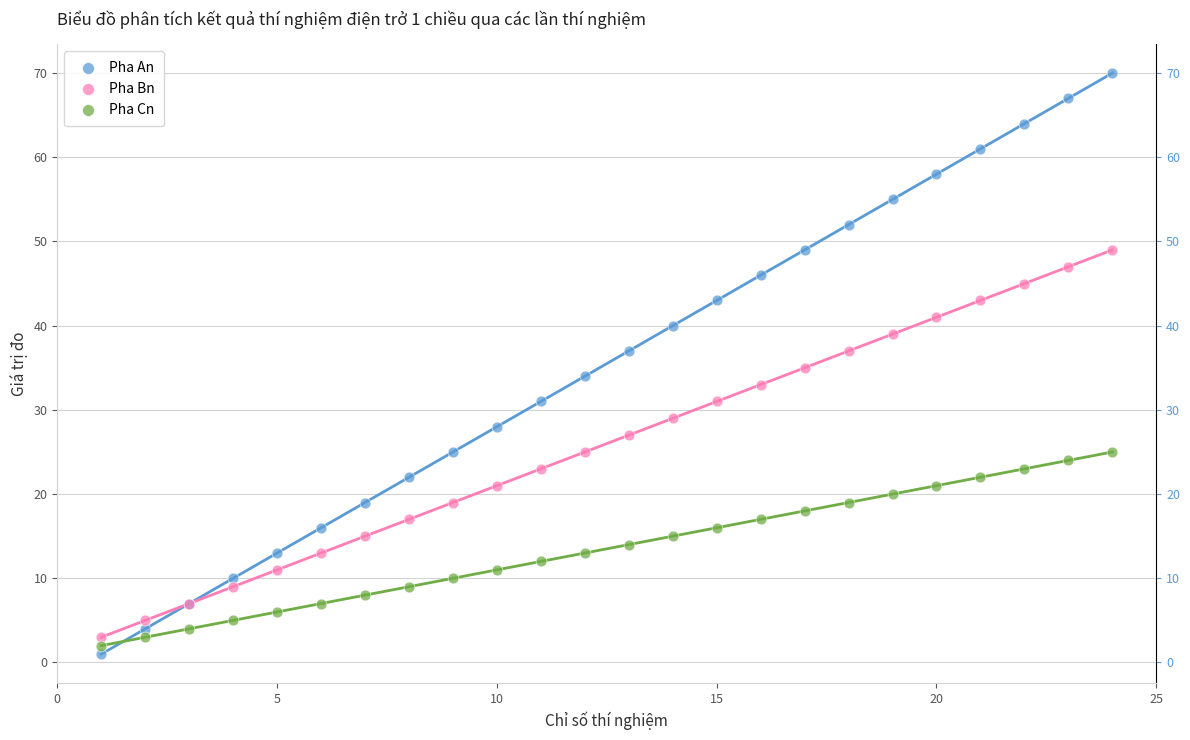

Which series reaches the minimum Y coordinate?

Pha An